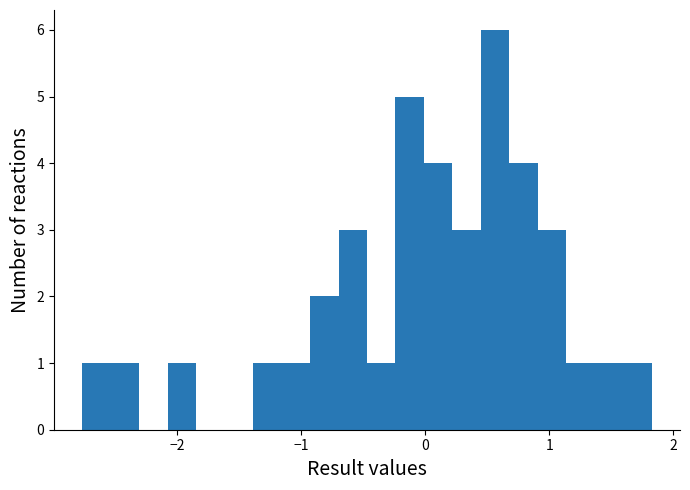

Around what value on the x-axis is the tallest bar? Give the approximate position of its centre, as read against the axis.

0.6